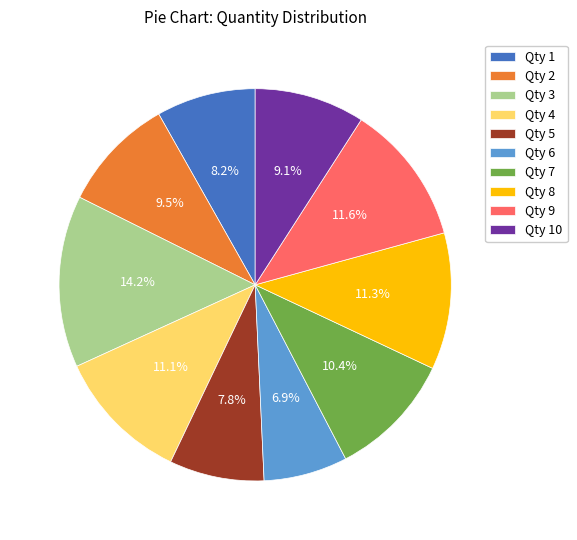

What portion of the pie excludes Qty 10?

90.9%